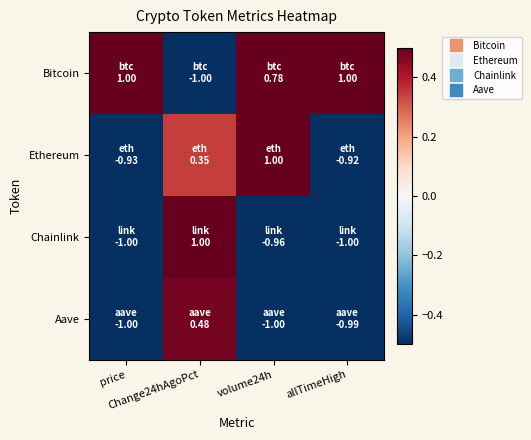

Which label corresponds to the smallest value in the chart?

Change24hAgoPct